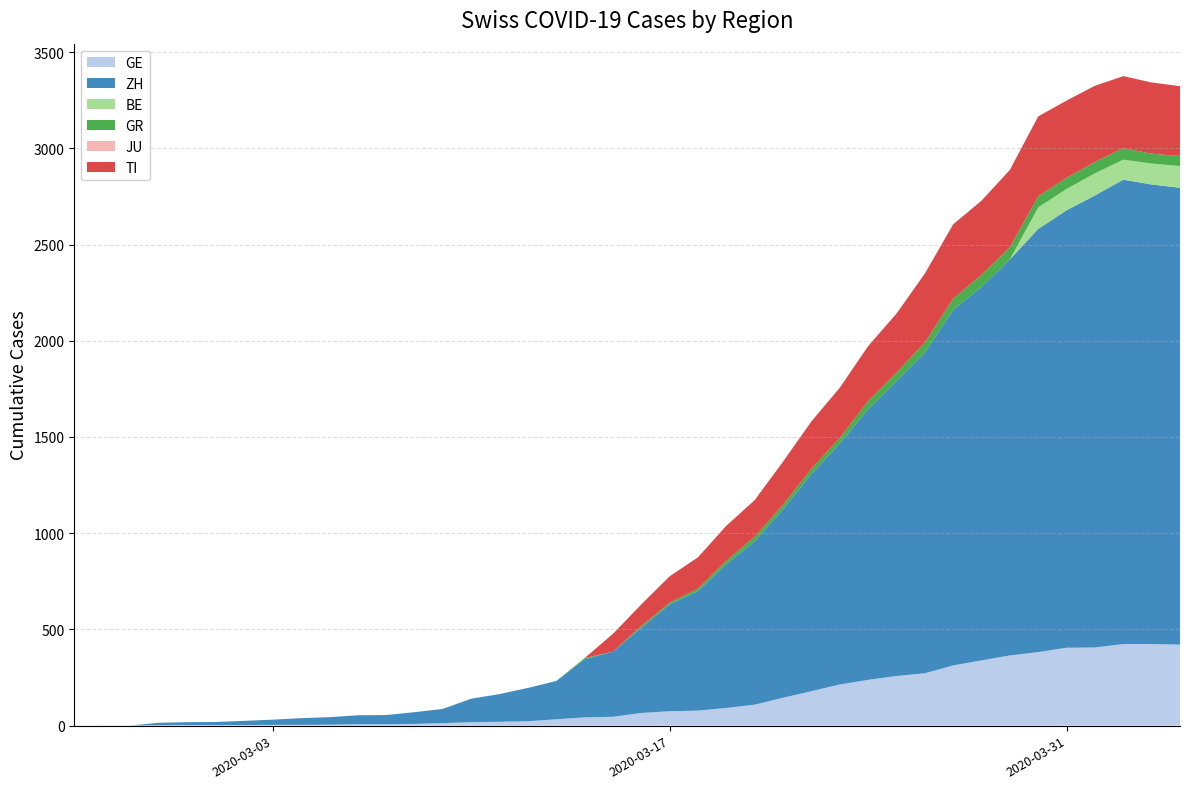

Reading left to right, transcribe all the data shown in this chart.

GE: 2020-02-25=0	2020-02-26=1	2020-02-27=1	2020-02-28=2	2020-02-29=3	2020-03-01=3	2020-03-02=3	2020-03-03=4	2020-03-04=4	2020-03-05=5	2020-03-06=7	2020-03-07=7	2020-03-08=9	2020-03-09=13	2020-03-10=18	2020-03-11=20	2020-03-12=23	2020-03-13=33	2020-03-14=43	2020-03-15=46	2020-03-16=66	2020-03-17=75	2020-03-18=78	2020-03-19=92	2020-03-20=109	2020-03-21=145	2020-03-22=179	2020-03-23=214	2020-03-24=238	2020-03-25=258	2020-03-26=272	2020-03-27=313	2020-03-28=339	2020-03-29=365	2020-03-30=382	2020-03-31=405	2020-04-01=406	2020-04-02=424	2020-04-03=424	2020-04-04=421
ZH: 2020-02-25=0	2020-02-26=0	2020-02-27=0	2020-02-28=13	2020-02-29=15	2020-03-01=16	2020-03-02=22	2020-03-03=27	2020-03-04=35	2020-03-05=39	2020-03-06=47	2020-03-07=48	2020-03-08=61	2020-03-09=74	2020-03-10=122	2020-03-11=144	2020-03-12=173	2020-03-13=199	2020-03-14=302	2020-03-15=339	2020-03-16=443	2020-03-17=555	2020-03-18=621	2020-03-19=747	2020-03-20=849	2020-03-21=979	2020-03-22=1129	2020-03-23=1252	2020-03-24=1406	2020-03-25=1532	2020-03-26=1667	2020-03-27=1848	2020-03-28=1941	2020-03-29=2058	2020-03-30=2199	2020-03-31=2273	2020-04-01=2349	2020-04-02=2413	2020-04-03=2388	2020-04-04=2374
BE: 2020-02-25=0	2020-02-26=0	2020-02-27=0	2020-02-28=0	2020-02-29=0	2020-03-01=0	2020-03-02=0	2020-03-03=0	2020-03-04=0	2020-03-05=0	2020-03-06=0	2020-03-07=0	2020-03-08=0	2020-03-09=0	2020-03-10=0	2020-03-11=0	2020-03-12=0	2020-03-13=0	2020-03-14=0	2020-03-15=0	2020-03-16=0	2020-03-17=0	2020-03-18=0	2020-03-19=0	2020-03-20=0	2020-03-21=0	2020-03-22=0	2020-03-23=0	2020-03-24=0	2020-03-25=0	2020-03-26=0	2020-03-27=0	2020-03-28=0	2020-03-29=0	2020-03-30=112	2020-03-31=111	2020-04-01=115	2020-04-02=104	2020-04-03=109	2020-04-04=113
GR: 2020-02-25=0	2020-02-26=0	2020-02-27=0	2020-02-28=0	2020-02-29=0	2020-03-01=0	2020-03-02=0	2020-03-03=0	2020-03-04=0	2020-03-05=0	2020-03-06=0	2020-03-07=0	2020-03-08=0	2020-03-09=0	2020-03-10=0	2020-03-11=0	2020-03-12=0	2020-03-13=0	2020-03-14=6	2020-03-15=0	2020-03-16=9	2020-03-17=9	2020-03-18=13	2020-03-19=18	2020-03-20=24	2020-03-21=24	2020-03-22=27	2020-03-23=29	2020-03-24=43	2020-03-25=45	2020-03-26=52	2020-03-27=58	2020-03-28=63	2020-03-29=63	2020-03-30=58	2020-03-31=58	2020-04-01=59	2020-04-02=60	2020-04-03=51	2020-04-04=52
JU: 2020-02-25=0	2020-02-26=0	2020-02-27=0	2020-02-28=0	2020-02-29=0	2020-03-01=0	2020-03-02=0	2020-03-03=0	2020-03-04=0	2020-03-05=0	2020-03-06=0	2020-03-07=0	2020-03-08=0	2020-03-09=0	2020-03-10=0	2020-03-11=0	2020-03-12=0	2020-03-13=0	2020-03-14=0	2020-03-15=0	2020-03-16=0	2020-03-17=0	2020-03-18=0	2020-03-19=0	2020-03-20=0	2020-03-21=0	2020-03-22=0	2020-03-23=0	2020-03-24=0	2020-03-25=0	2020-03-26=0	2020-03-27=0	2020-03-28=0	2020-03-29=0	2020-03-30=0	2020-03-31=0	2020-04-01=0	2020-04-02=0	2020-04-03=0	2020-04-04=0
TI: 2020-02-25=0	2020-02-26=0	2020-02-27=0	2020-02-28=0	2020-02-29=0	2020-03-01=0	2020-03-02=0	2020-03-03=0	2020-03-04=0	2020-03-05=0	2020-03-06=0	2020-03-07=0	2020-03-08=0	2020-03-09=0	2020-03-10=0	2020-03-11=0	2020-03-12=0	2020-03-13=0	2020-03-14=0	2020-03-15=92	2020-03-16=112	2020-03-17=137	2020-03-18=163	2020-03-19=182	2020-03-20=190	2020-03-21=224	2020-03-22=246	2020-03-23=261	2020-03-24=285	2020-03-25=306	2020-03-26=358	2020-03-27=386	2020-03-28=385	2020-03-29=402	2020-03-30=415	2020-03-31=401	2020-04-01=396	2020-04-02=374	2020-04-03=370	2020-04-04=363